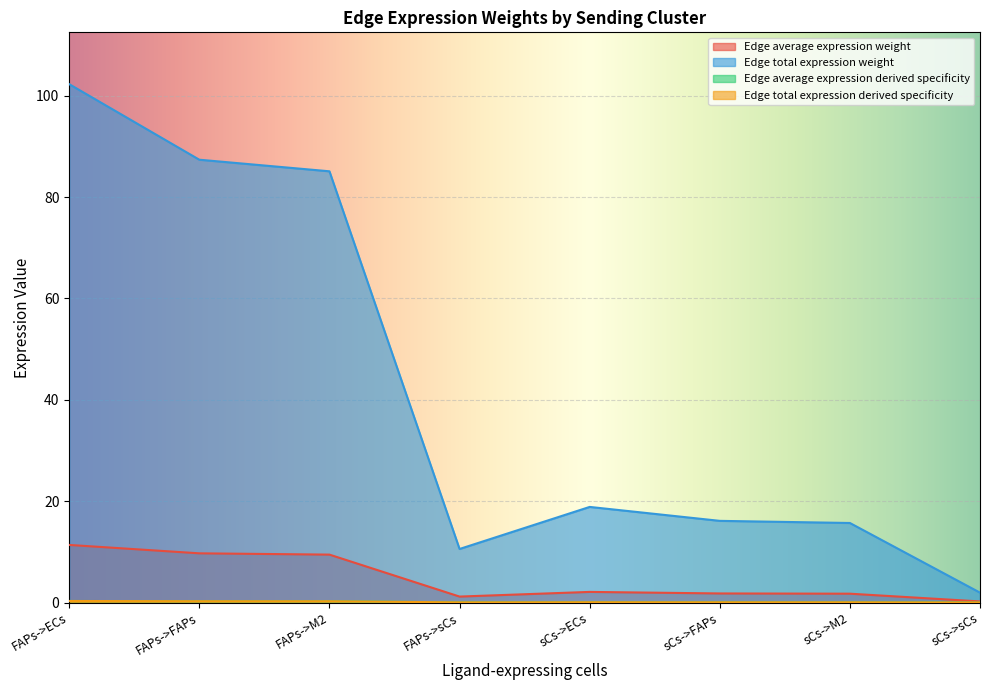

Reading right to left, what are all the values shown in this chart?

Edge average expression weight: sCs->sCs=0.2	sCs->M2=1.7	sCs->FAPs=1.8	sCs->ECs=2.1	FAPs->sCs=1.2	FAPs->M2=9.5	FAPs->FAPs=9.7	FAPs->ECs=11.4
Edge total expression weight: sCs->sCs=1.9	sCs->M2=15.7	sCs->FAPs=16.1	sCs->ECs=18.9	FAPs->sCs=10.6	FAPs->M2=85.1	FAPs->FAPs=87.4	FAPs->ECs=102.3
Edge average expression derived specificity: sCs->sCs=0.0	sCs->M2=0.0	sCs->FAPs=0.0	sCs->ECs=0.1	FAPs->sCs=0.0	FAPs->M2=0.3	FAPs->FAPs=0.3	FAPs->ECs=0.3
Edge total expression derived specificity: sCs->sCs=0.0	sCs->M2=0.0	sCs->FAPs=0.0	sCs->ECs=0.1	FAPs->sCs=0.0	FAPs->M2=0.3	FAPs->FAPs=0.3	FAPs->ECs=0.3